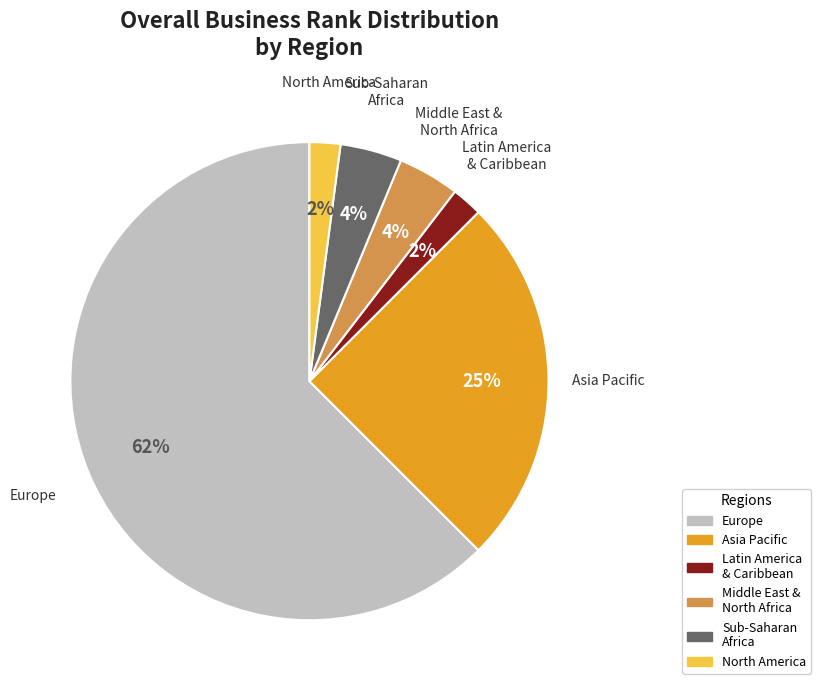

What is the ratio of the value at Asia Pacific to the value at Europe?

0.4